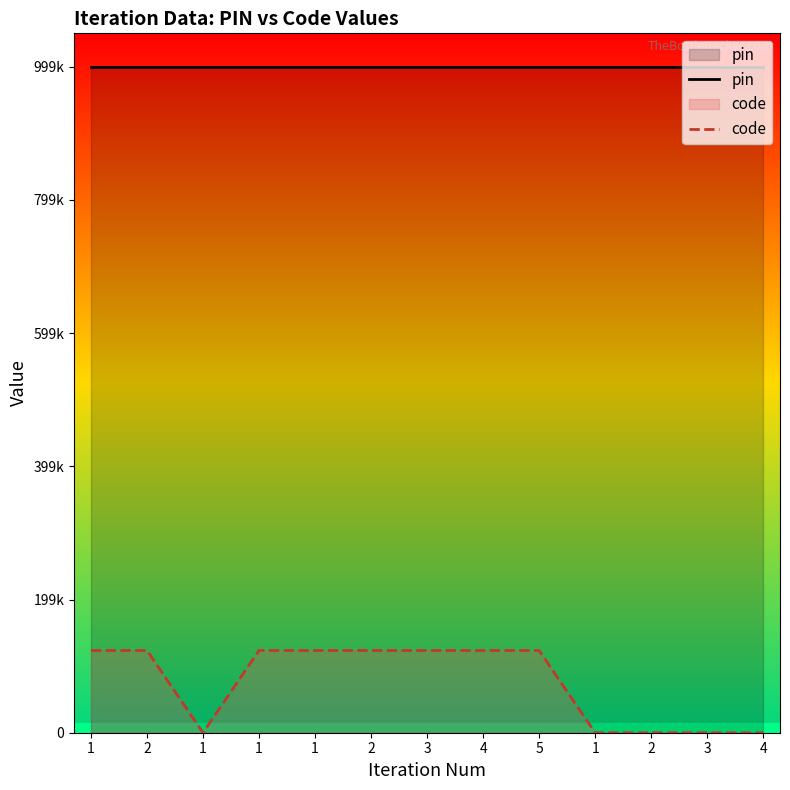

How many lines are shown in the chart?

2